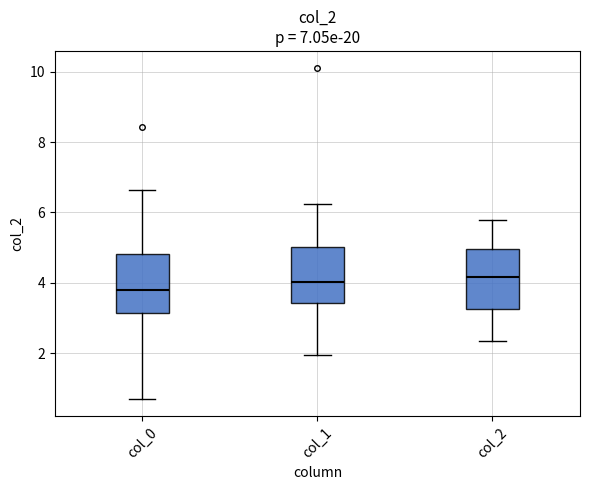

Which box has the lowest median line?

col_0